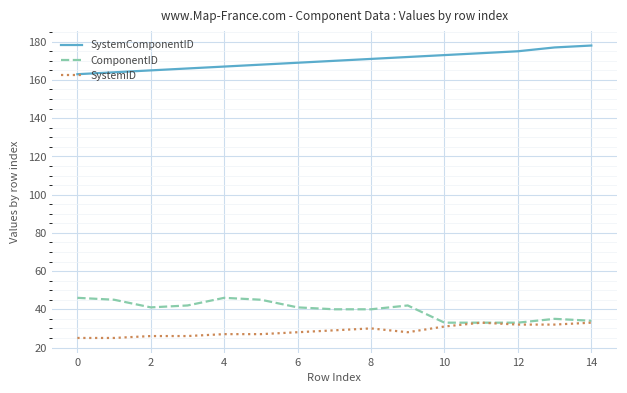

Rank the series by their maximum value, from highest to lowest.

SystemComponentID, ComponentID, SystemID